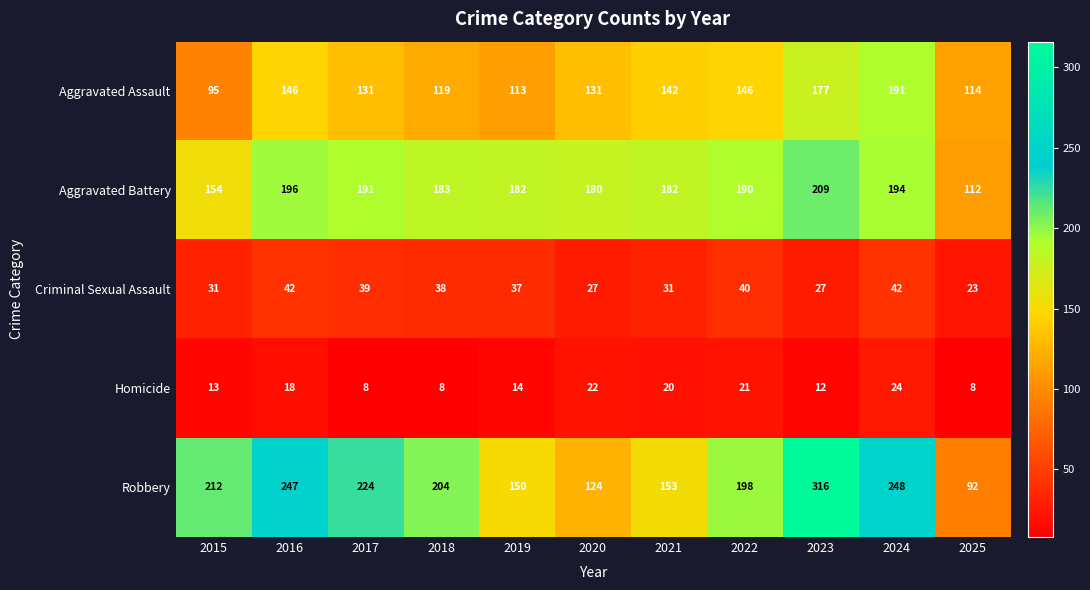

Count the number of data series in this chart.

5